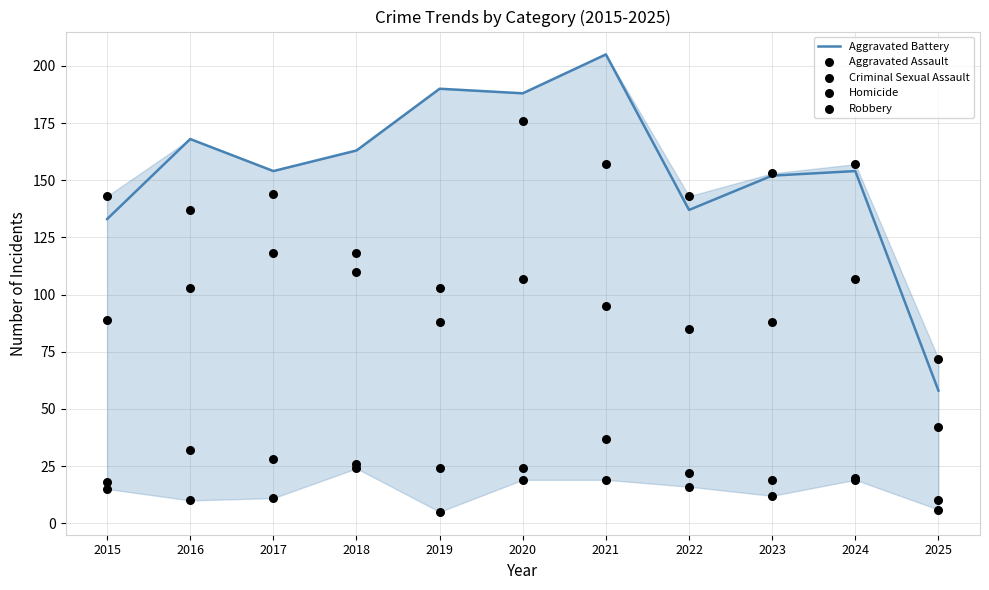

Which series has the widest spread of Y values?

Aggravated Battery